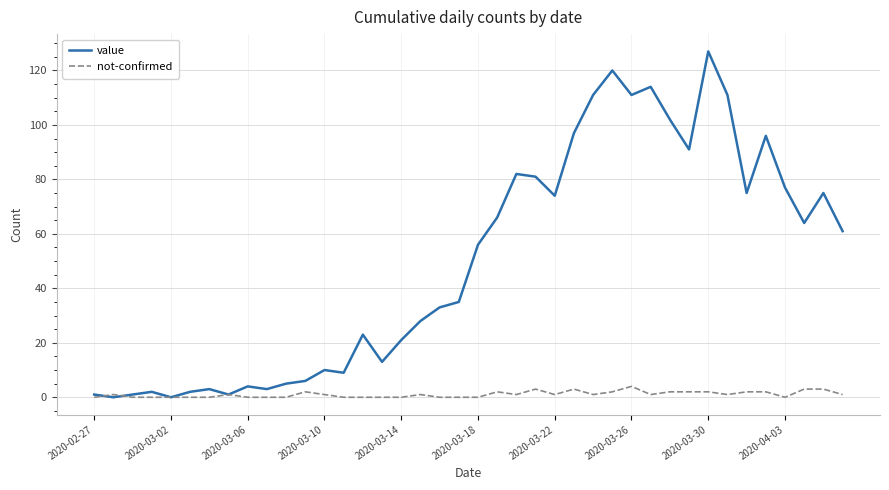

Which series has the largest range (max minus min)?

value